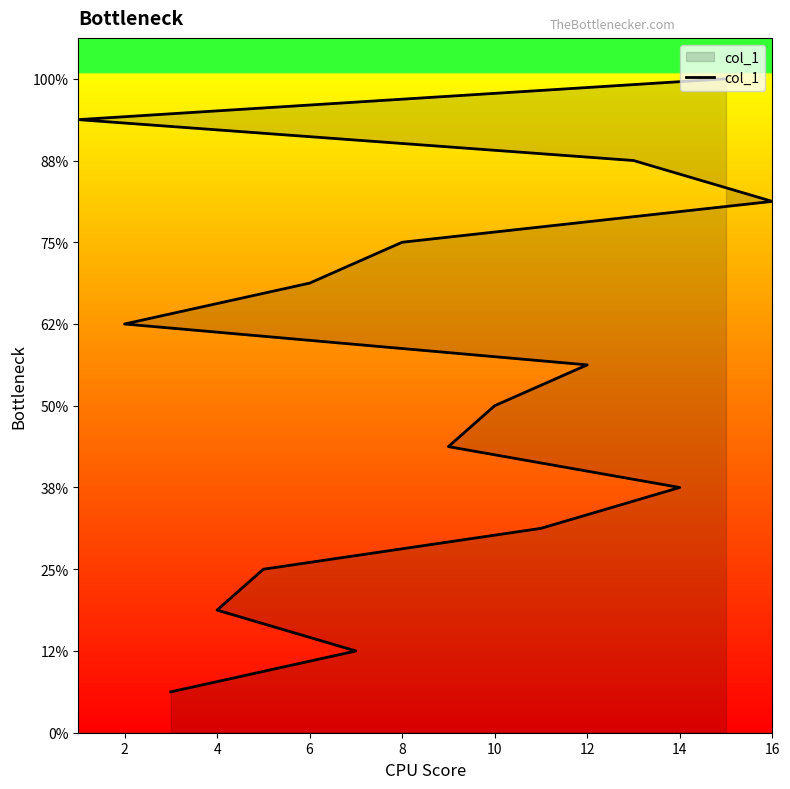

True or false: the data shows 16 at 2.

False